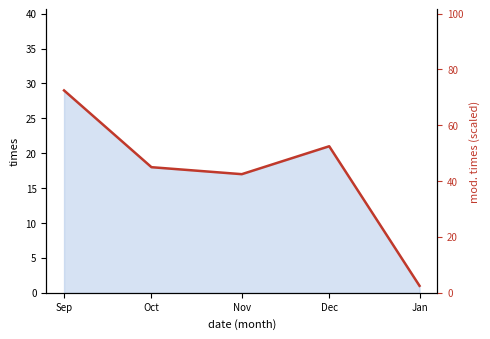

The value at Jan is 1.2. True or false?

False